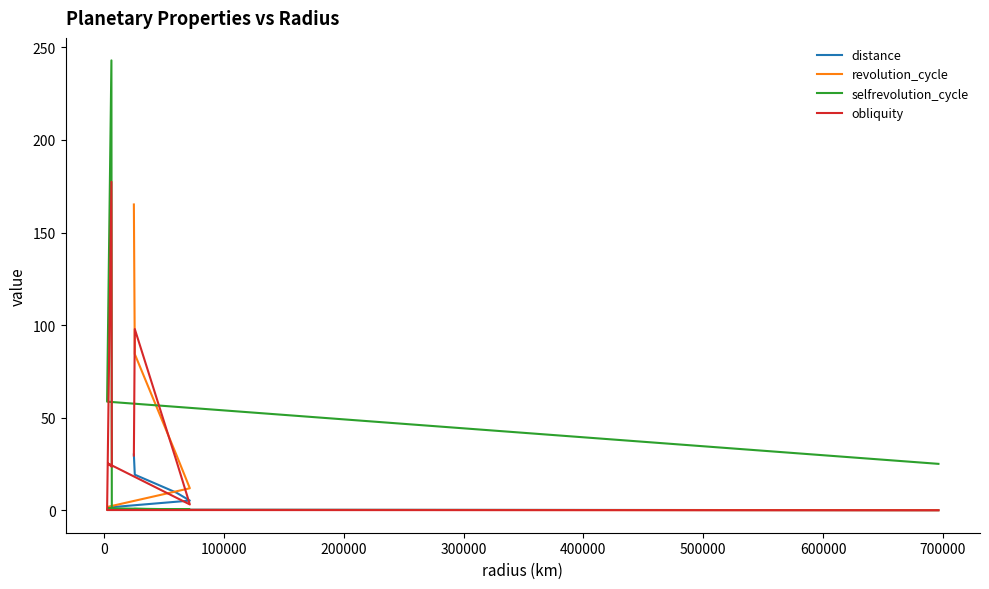

Is this an area chart (filled region under the line)?

No